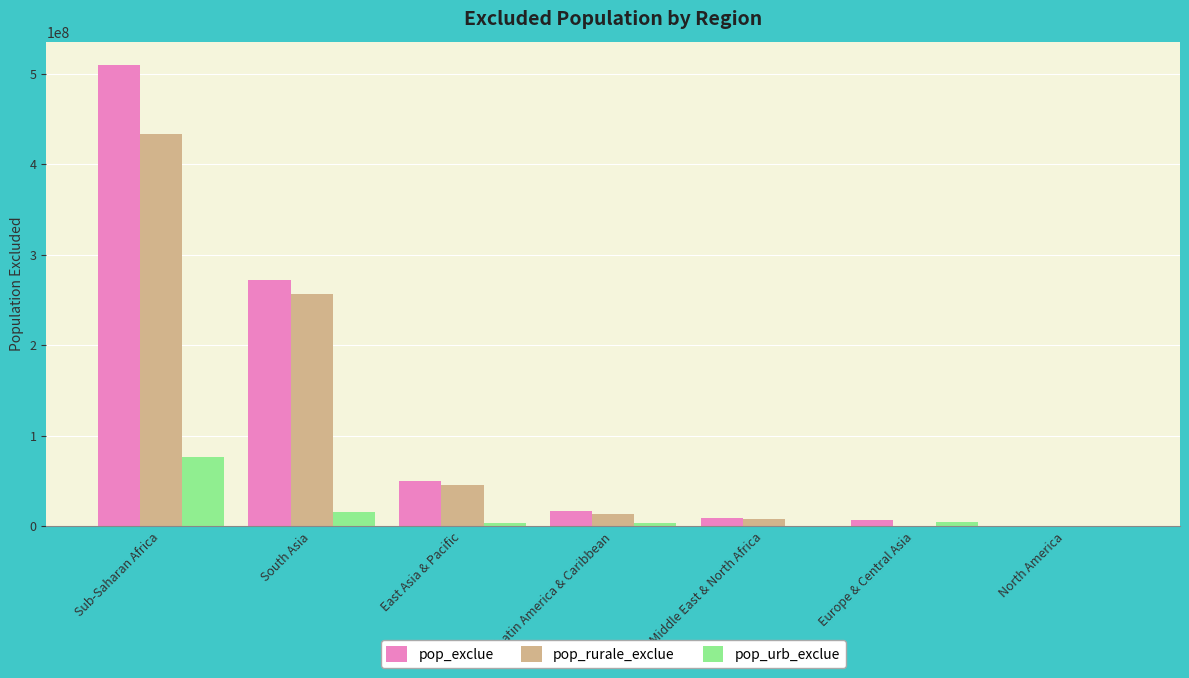

Is it true that pop_rurale_exclue equals 8054465.2 at Middle East & North Africa?

True